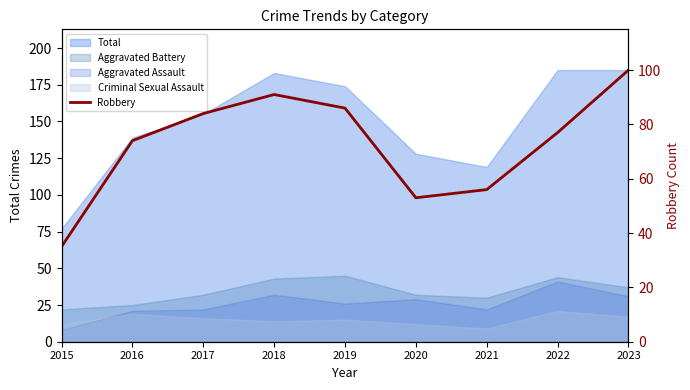

What is the average value?

73